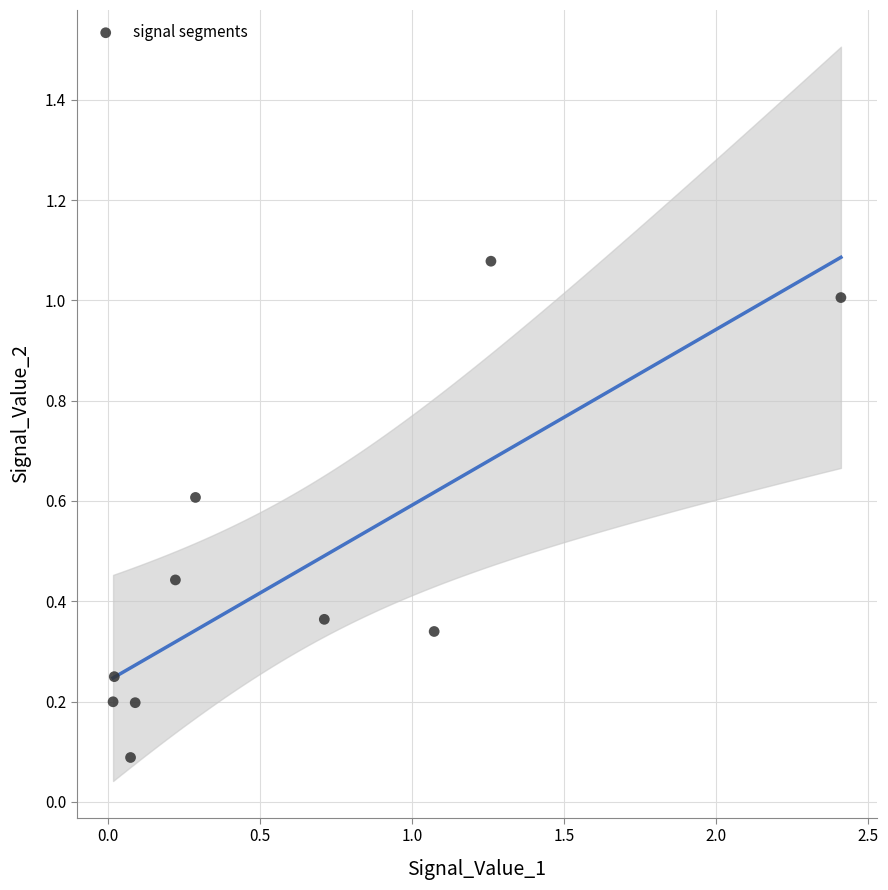

What is the average Y value?

0.5